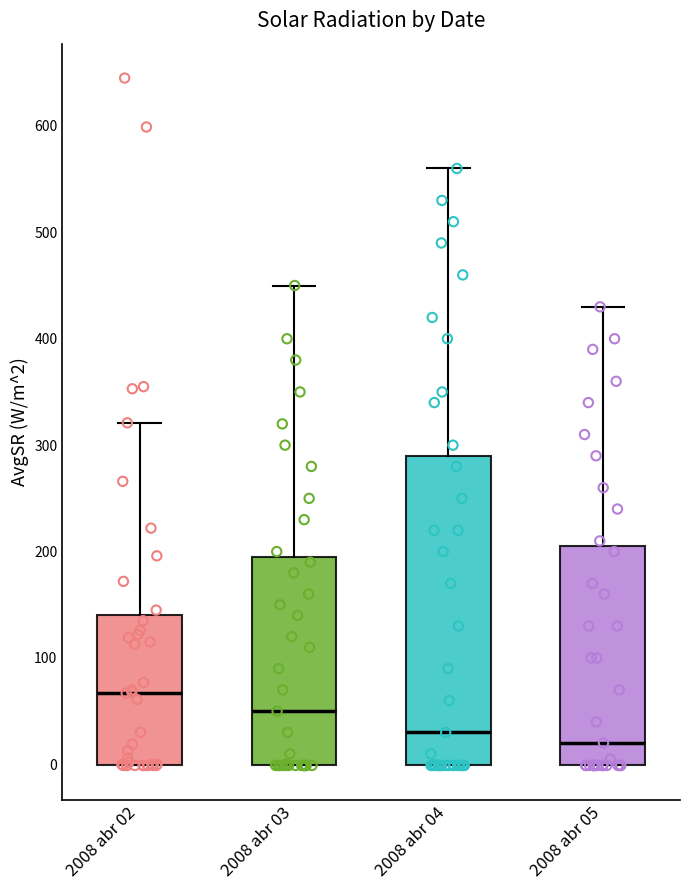

Reading left to right, transcribe this box plot: for each box, give where its median line is, the range the box spans, and where its two whiskers end, as read against the y-axis. The values are not printed on the chart, so give them approximately, as read against the axis.

2008 abr 02: median 70, box 0 to 140, whiskers 0 to 320
2008 abr 03: median 50, box 0 to 200, whiskers 0 to 450
2008 abr 04: median 30, box 0 to 290, whiskers 0 to 560
2008 abr 05: median 20, box 0 to 210, whiskers 0 to 430